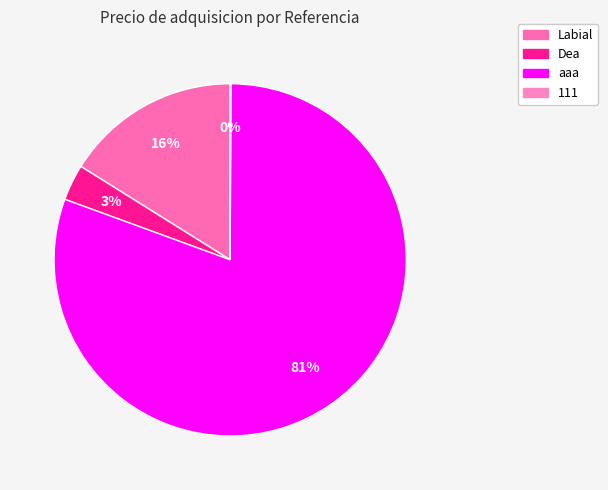

To the nearest percent, what portion does Dea represent?

3%